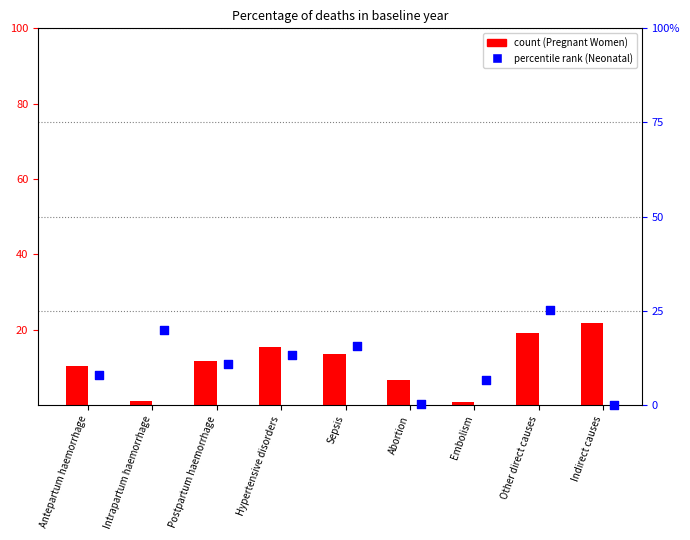

Which series contains the lowest Y value?

Neonatal